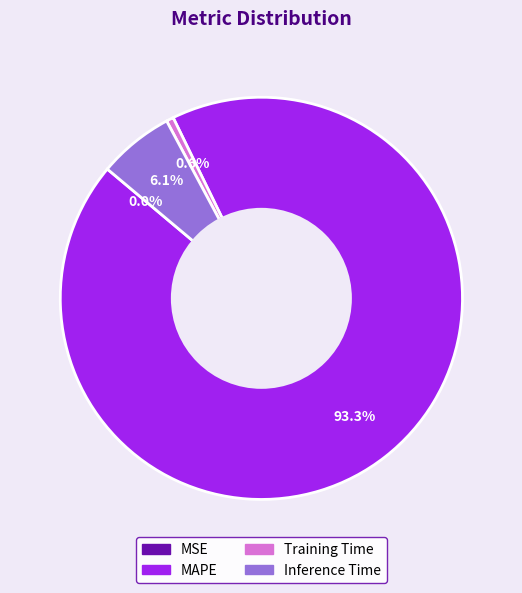

Which category has the biggest portion of the pie?

MAPE